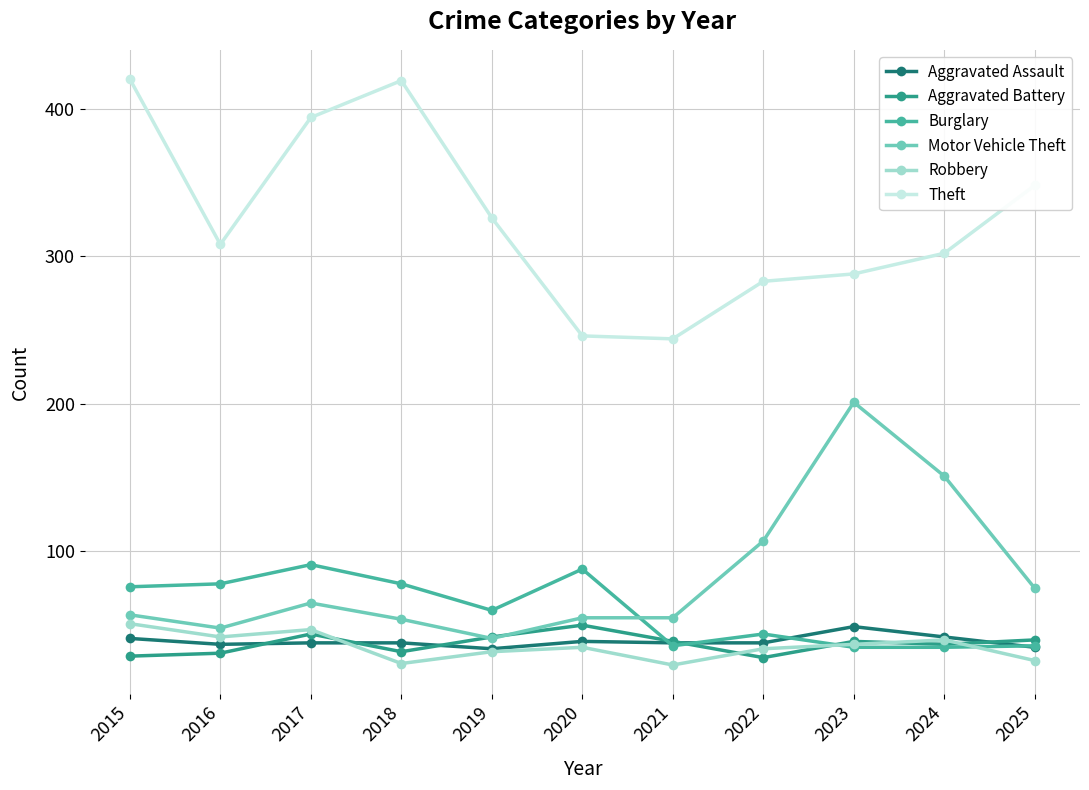

True or false: Aggravated Battery has a value of 67 at 2025.

False